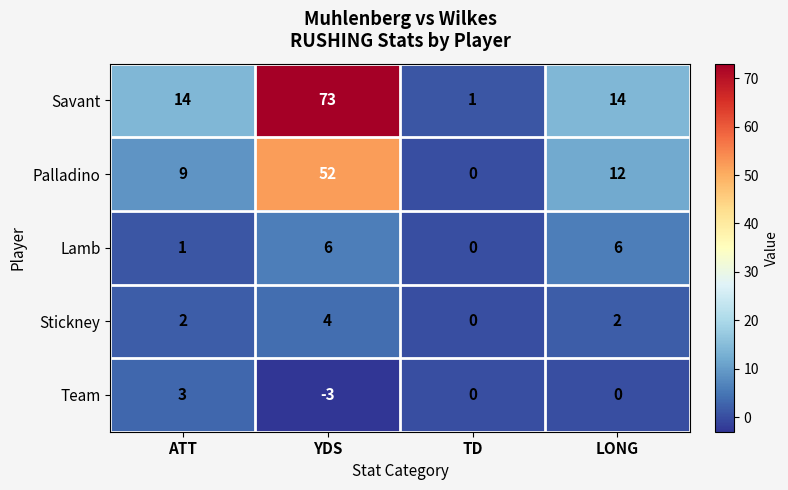

Reading left to right, what are all the values shown in this chart?

Savant: 14	73	1	14
Palladino: 9	52	0	12
Lamb: 1	6	0	6
Stickney: 2	4	0	2
Team: 3	-3	0	0